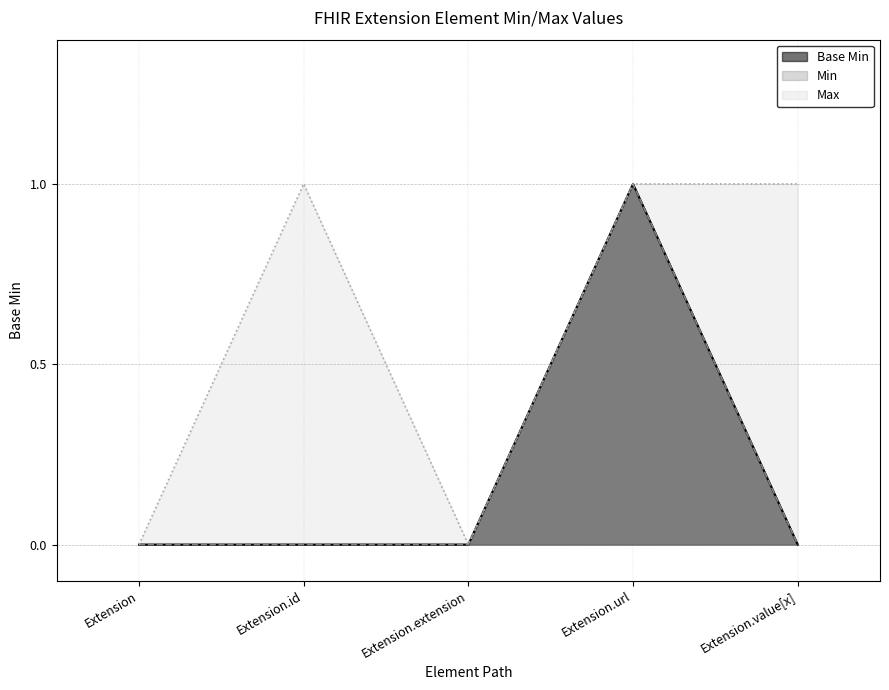

How many values are between 0 and 1?

5